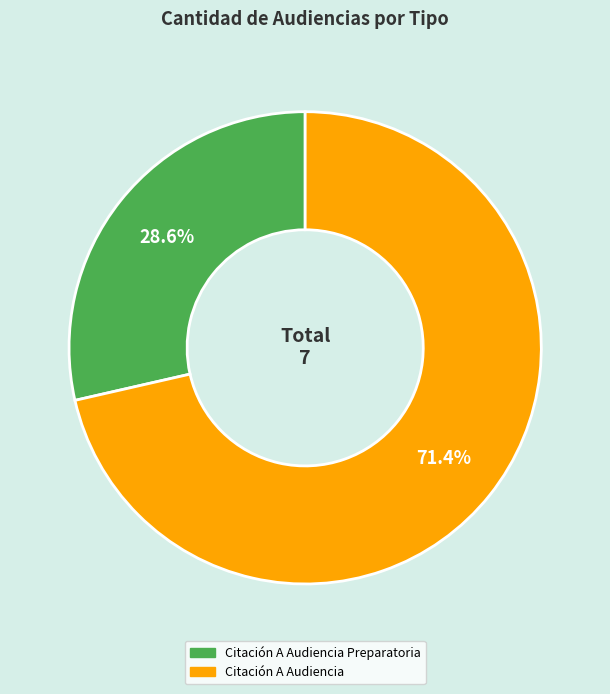

Does any single category account for the majority?

Yes